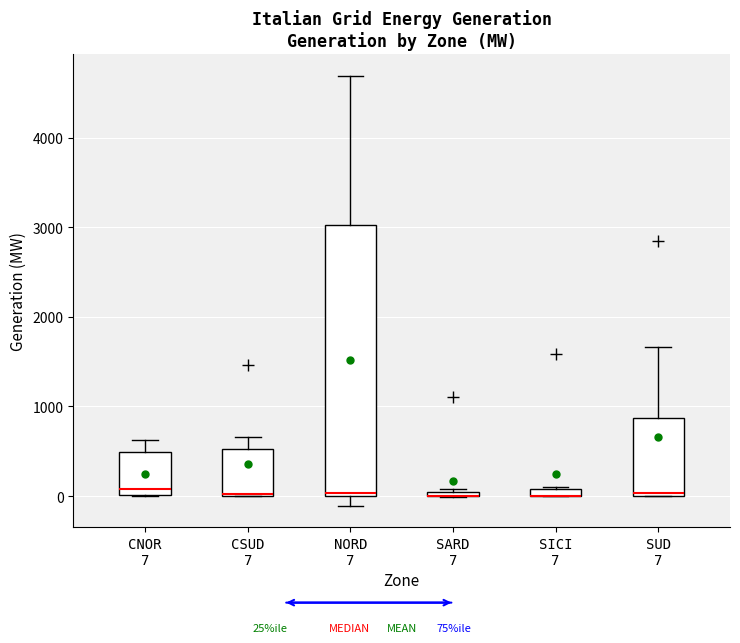

Which box is the tallest, from its lower edge to its upper edge?

NORD 7